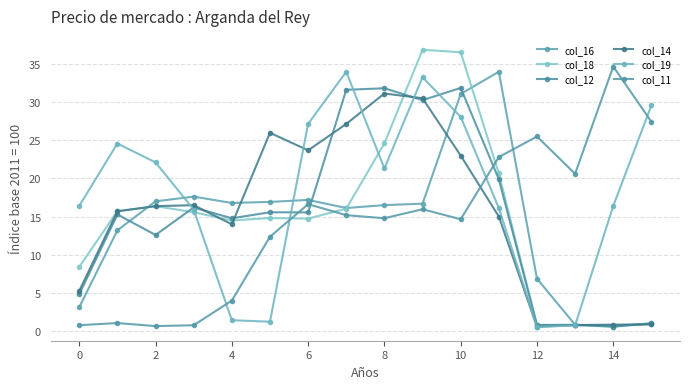

How many lines are shown in the chart?

6